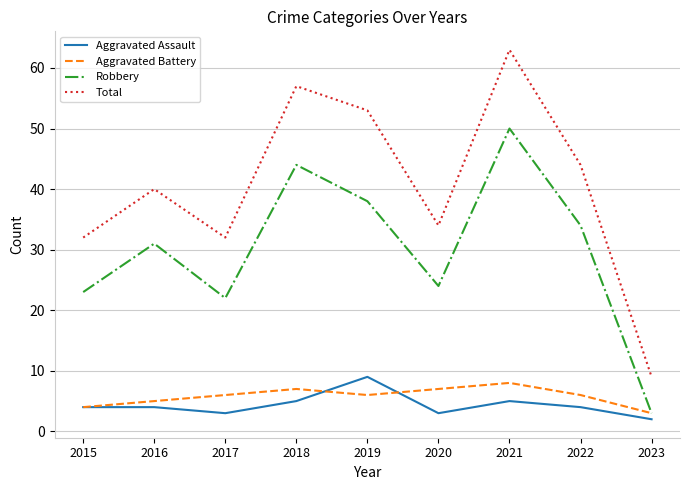

What is the average value of the Robbery series?

30